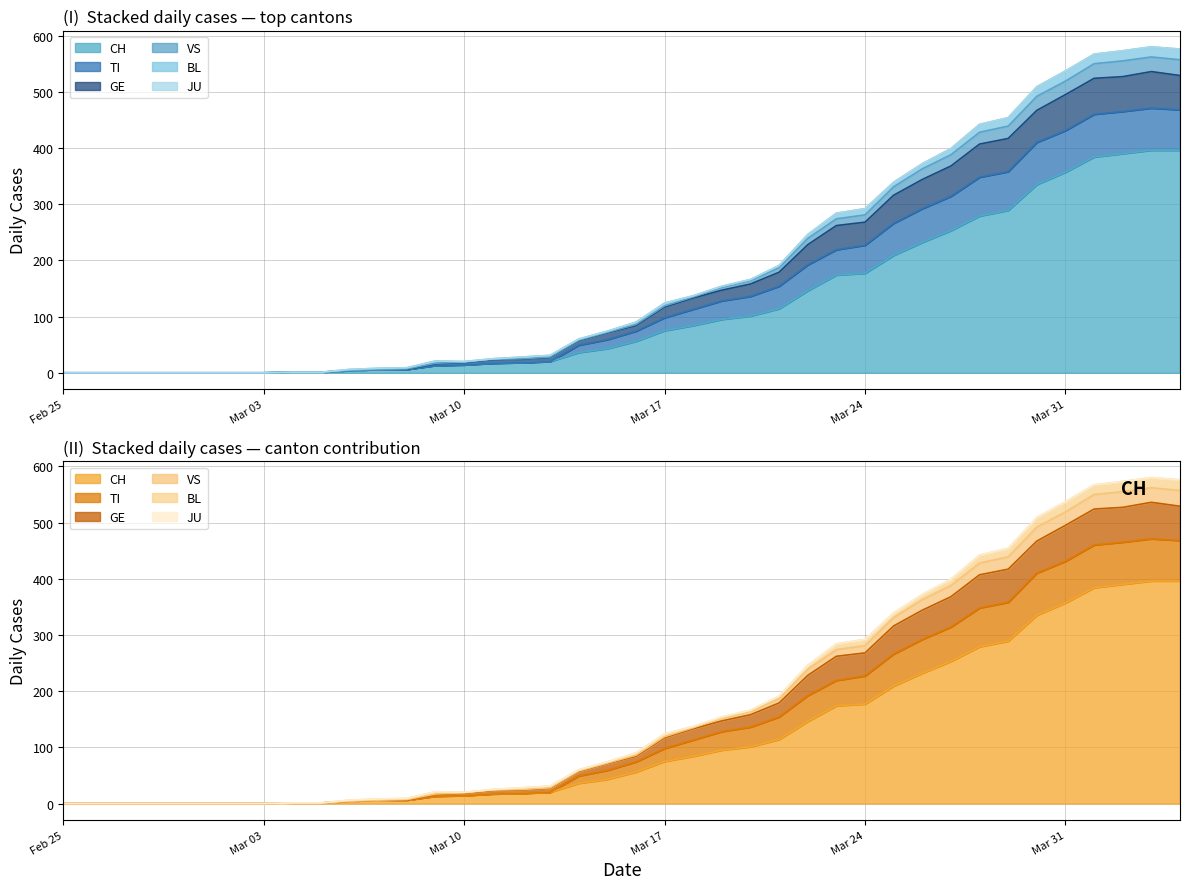

In VS, how many points are higher than both neighbors (excluding endpoints)?

2